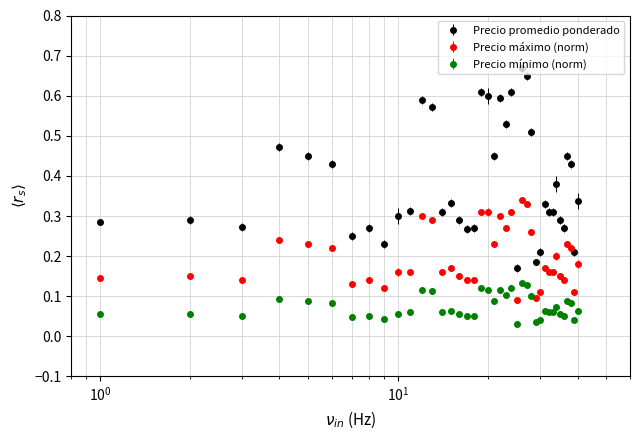

Which series has the largest total across all categories?

Precio promedio ponderado